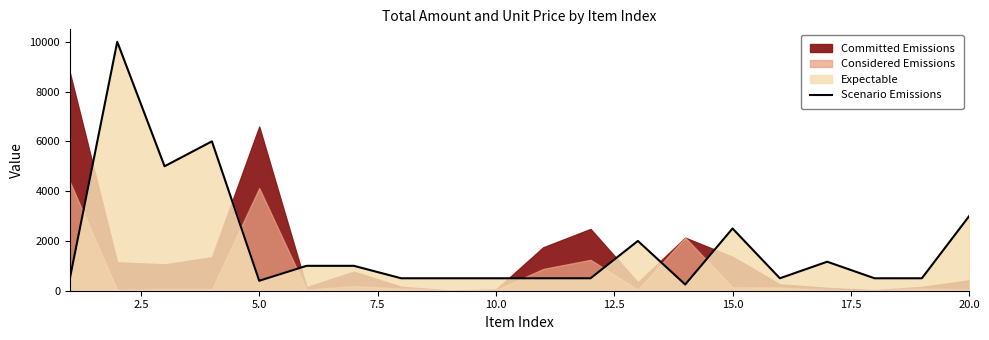

What is the highest value of the Scenario Emissions series?

10000